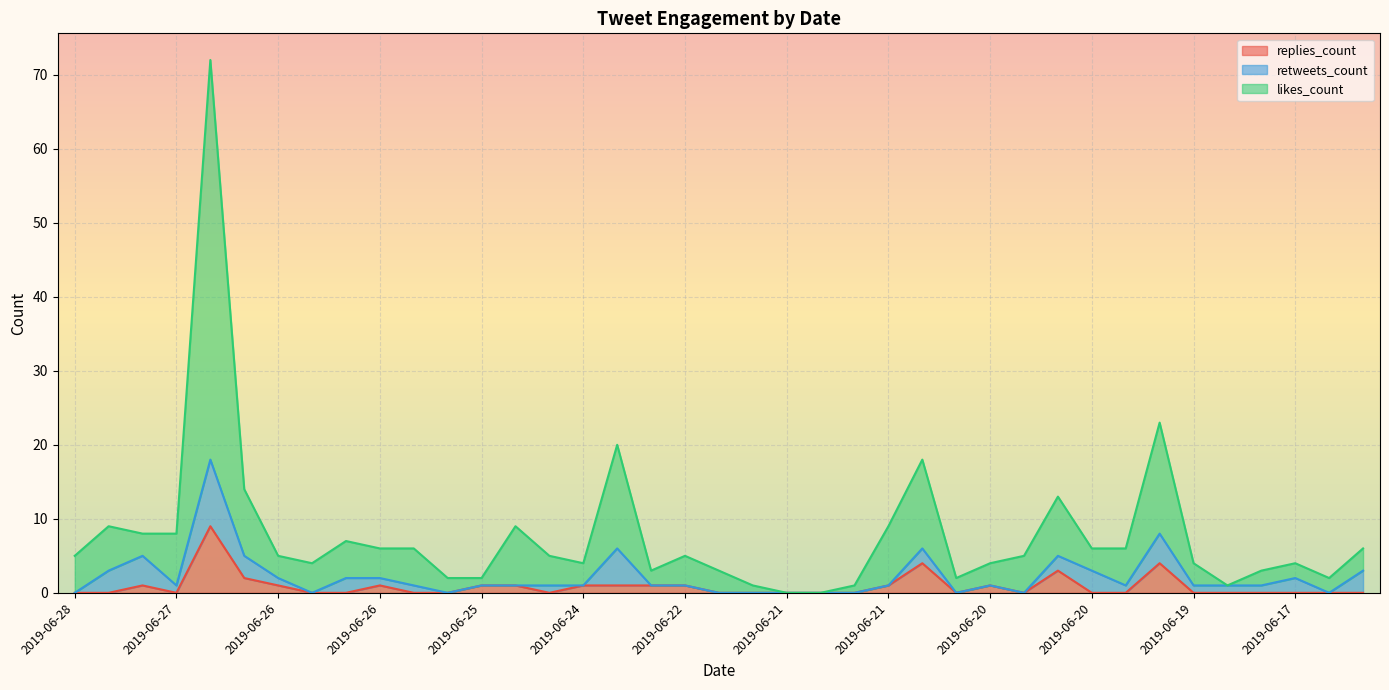

What are all the series names shown in the legend?

replies_count, retweets_count, likes_count